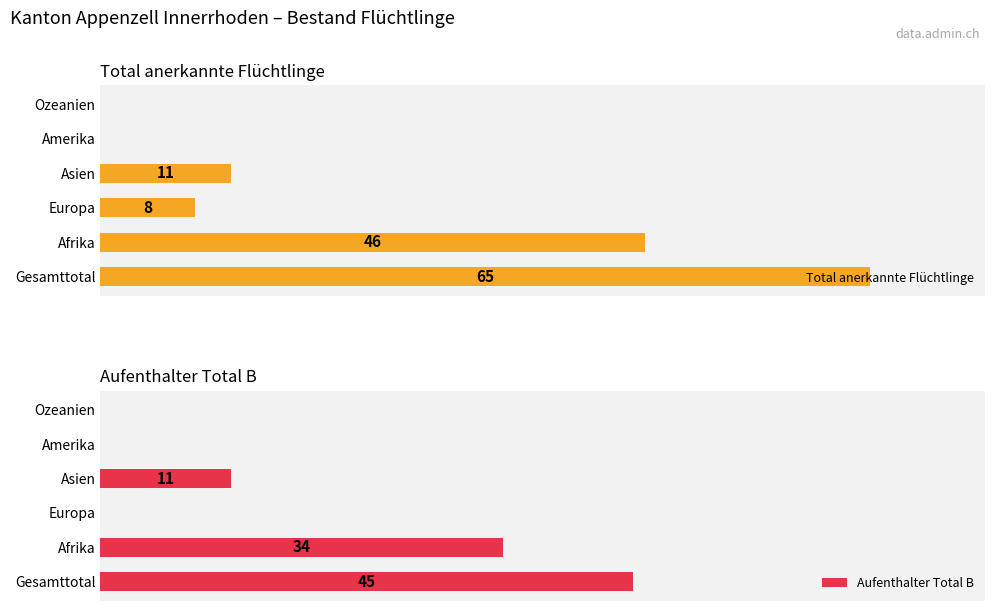

True or false: Aufenthalter Total B has a value of 34 at Afrika.

True